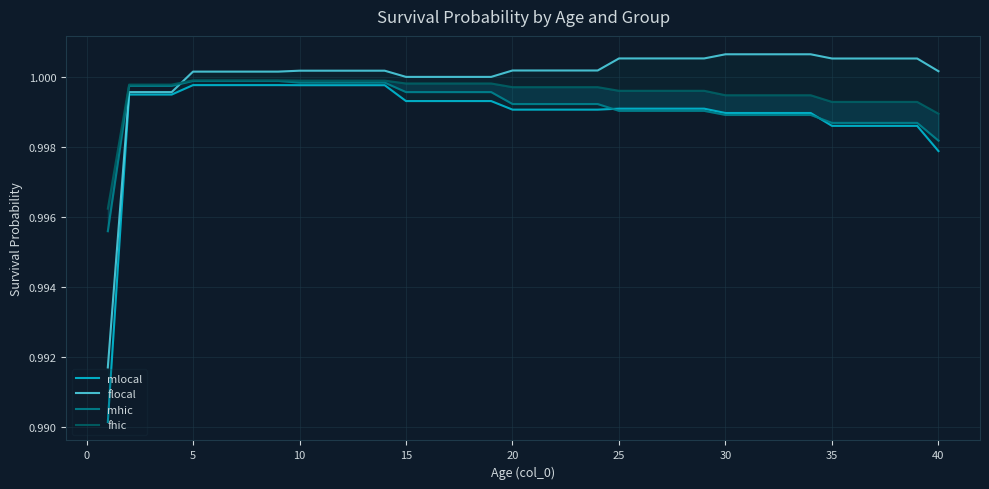

Does the chart display data point markers on the line(s)?

No